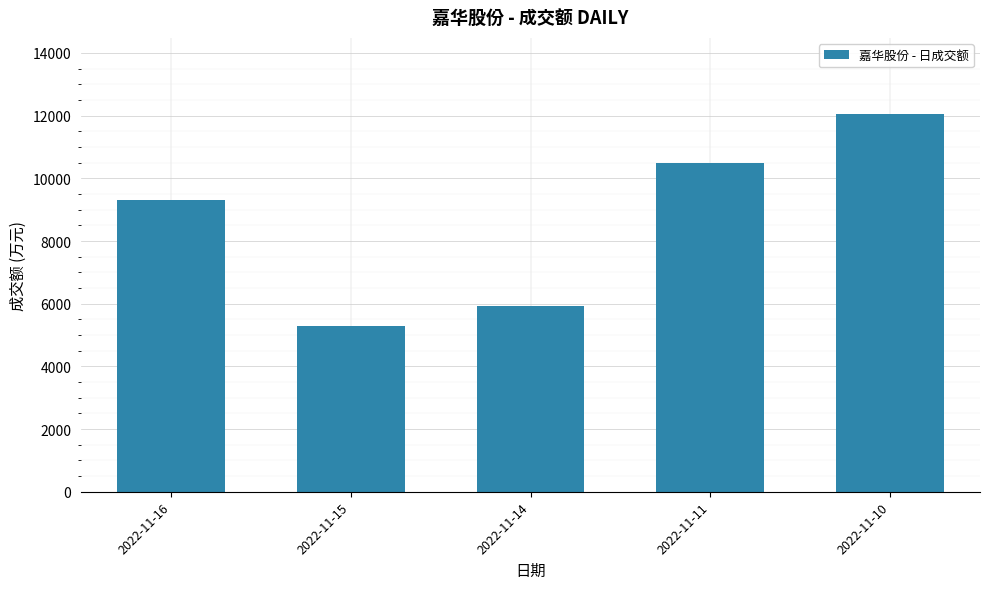

Reading left to right, transcribe all the data shown in this chart.

2022-11-16=9301	2022-11-15=5302	2022-11-14=5922	2022-11-11=10479	2022-11-10=12067